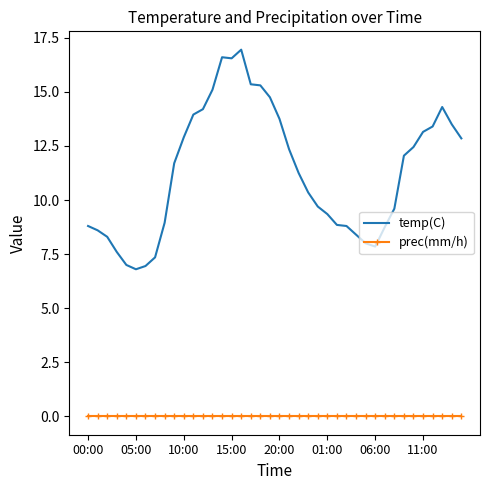

Which series has the largest total across all categories?

temp(C)